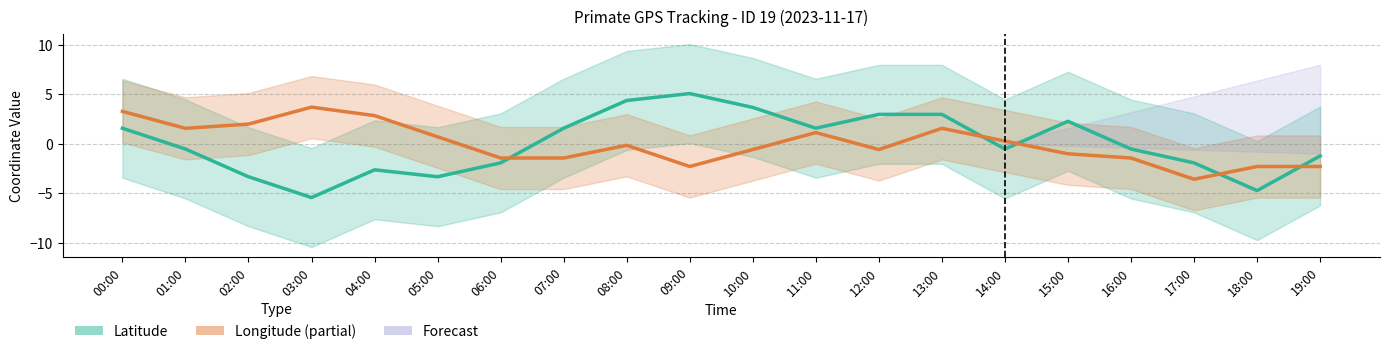

List the series in order of their peak value, highest first.

Latitude (estimate), Longitude (partial estimate)